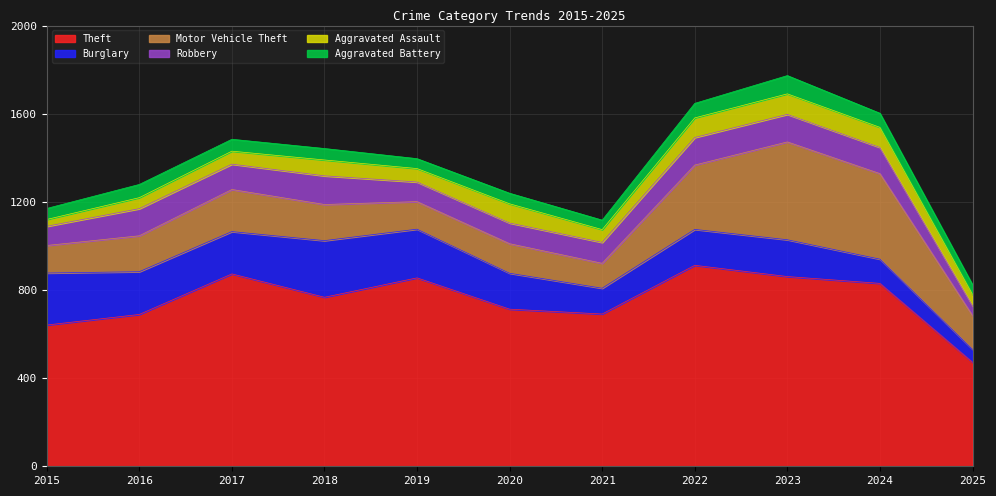

Does the chart display data point markers on the line(s)?

No